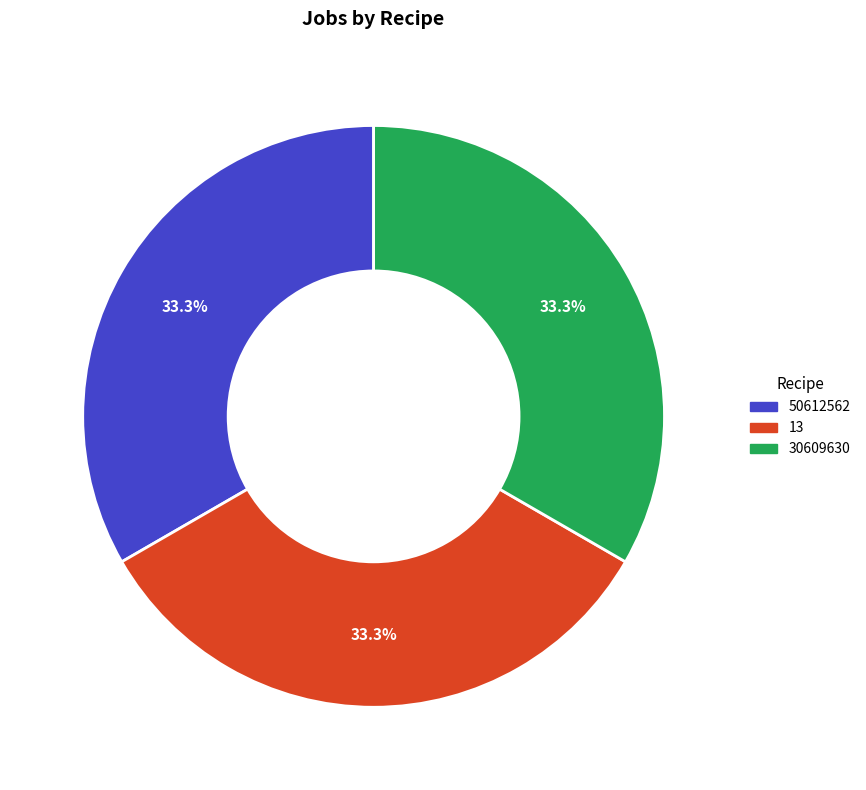

Does 13 represent more than half of the total?

No